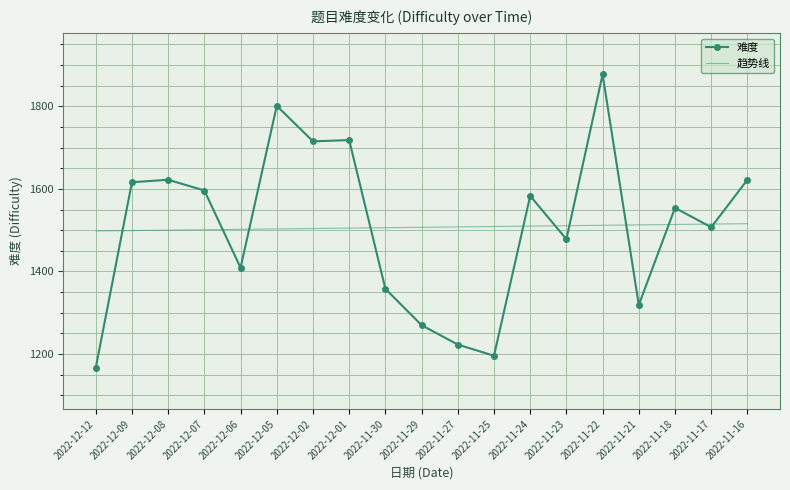

What is the sum of the 难度 values at 2022-12-08 and 2022-11-17?

3129.0